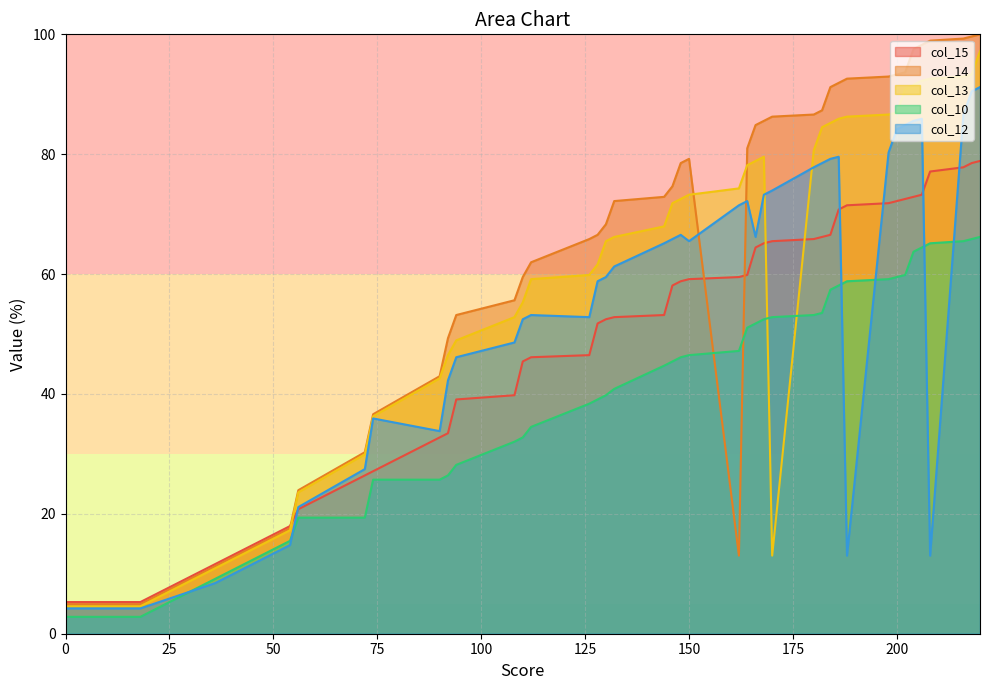

What is the approximate value of col_13 at 200?

87.0